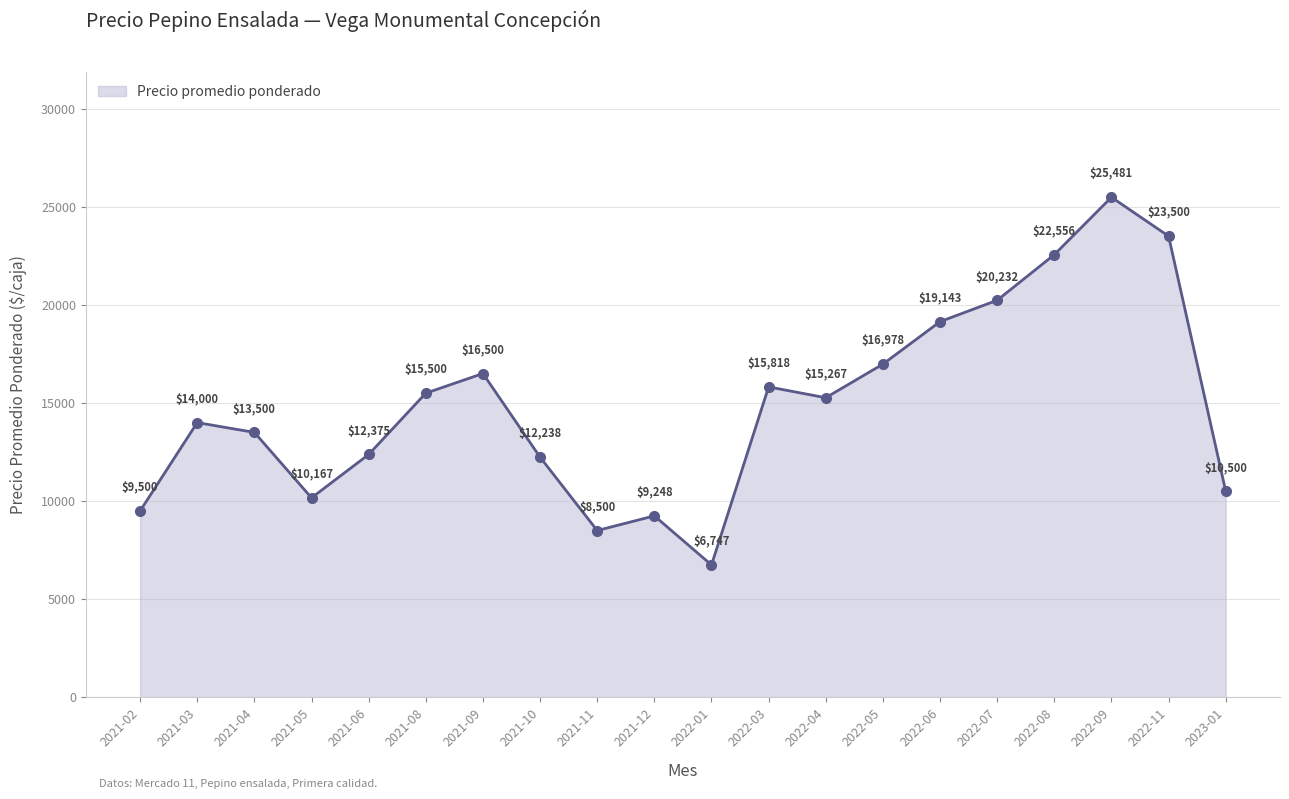

What is the average value?

14888